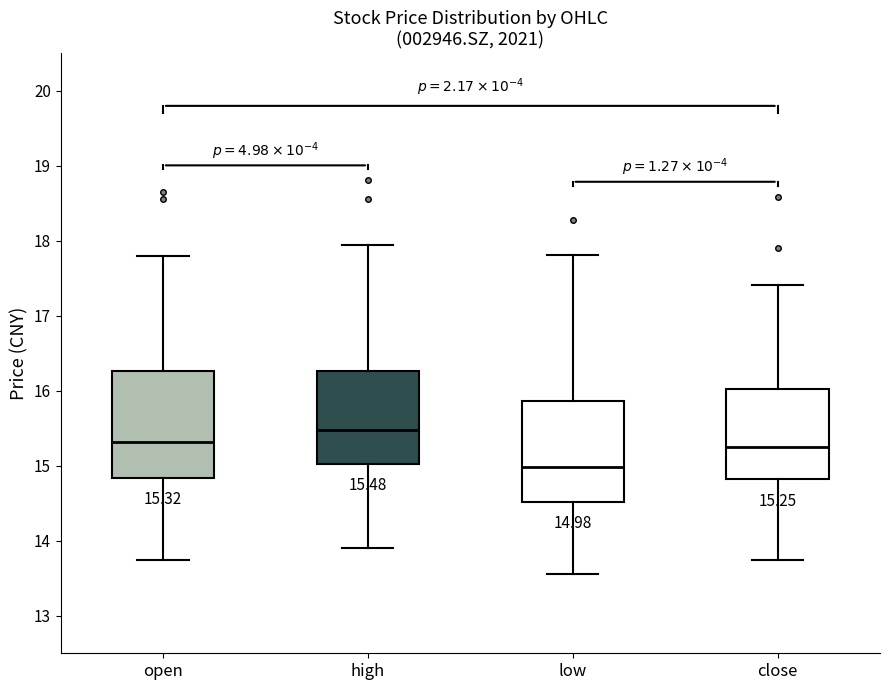

Which box has the highest median line?

high